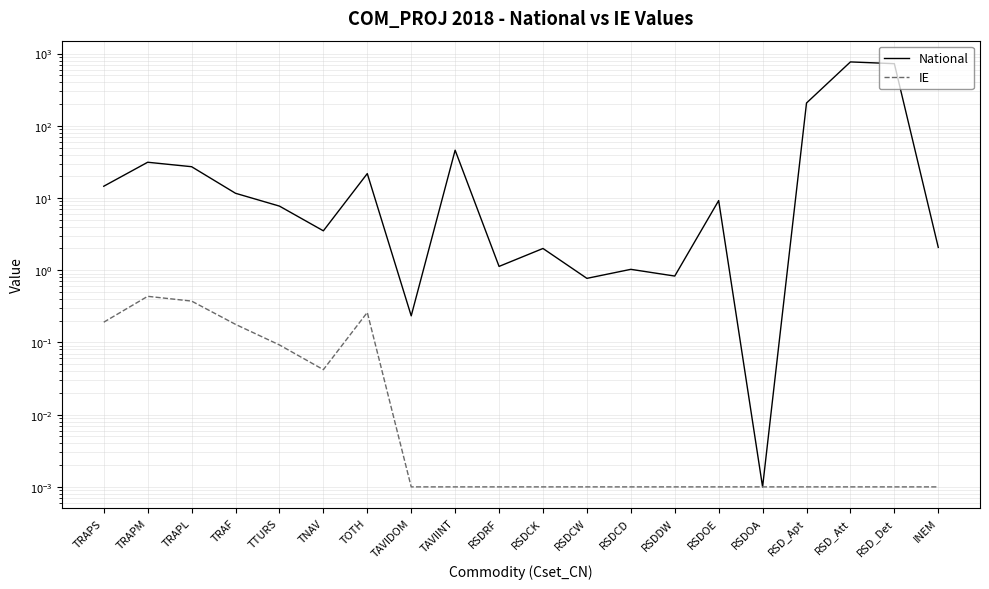

Rank the series at TRAPS from lowest to highest value.

IE, National